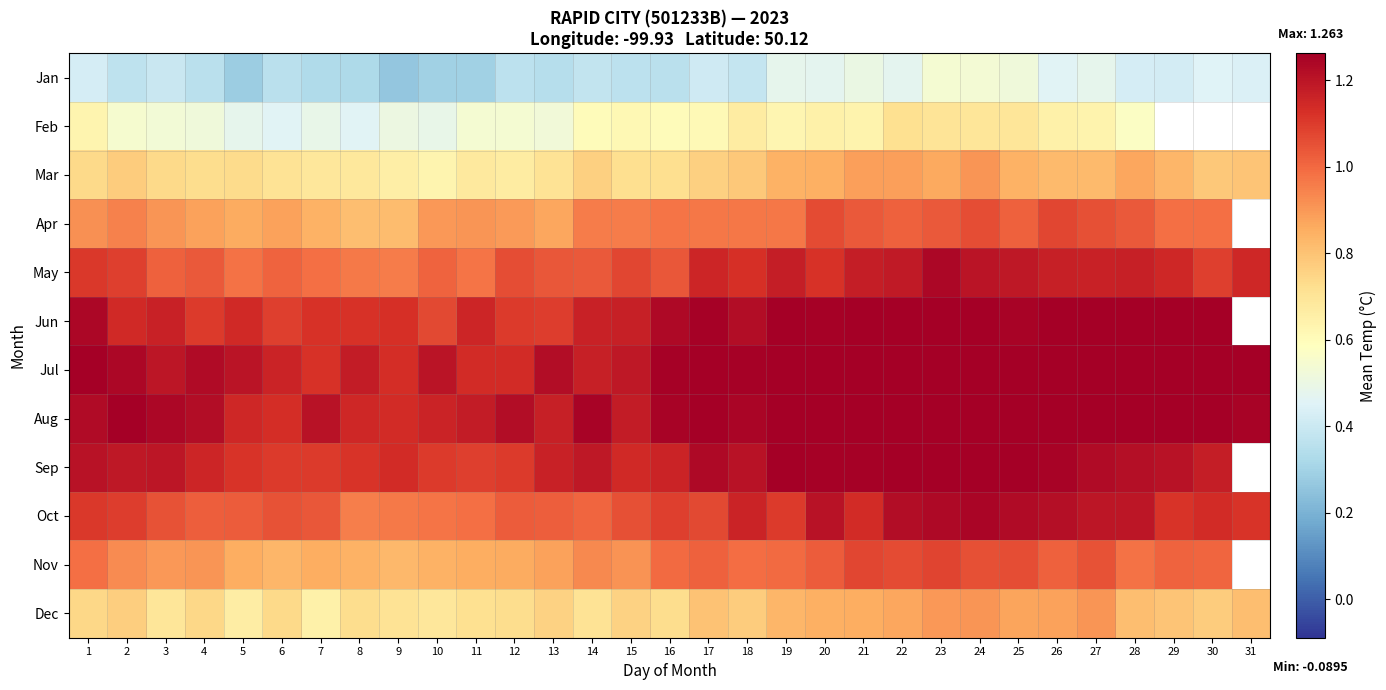

The Mar series shows 0.7 at 9. True or false?

True